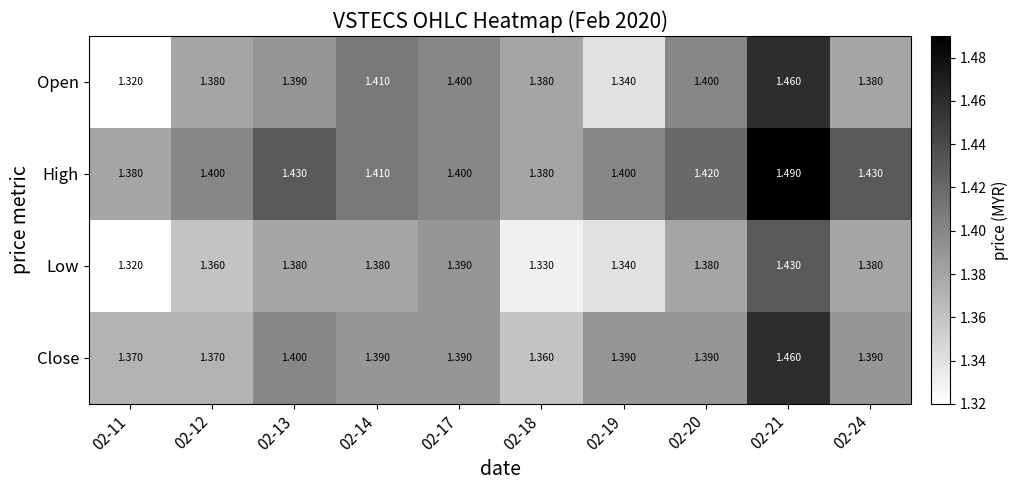

Which series has the largest total across all categories?

High